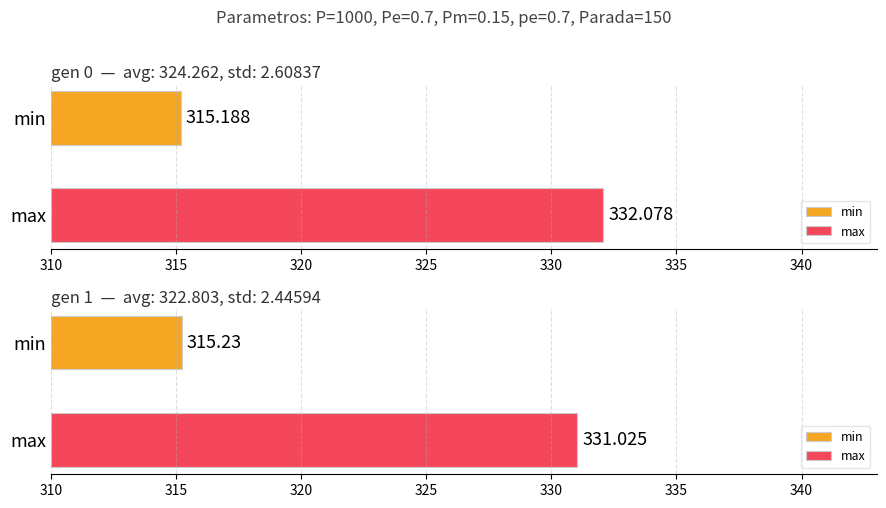

True or false: min has a value of 528.6 at gen 1.

False